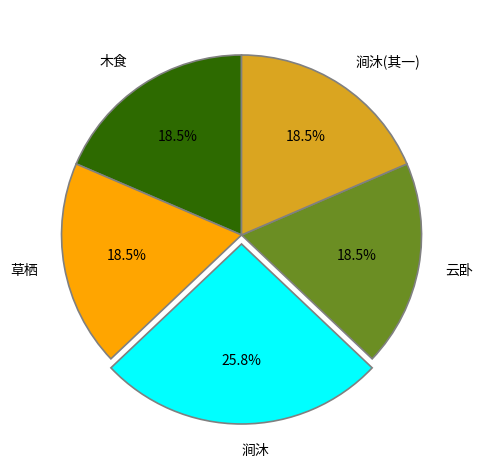

Does 云卧 account for over 50% of the chart?

No